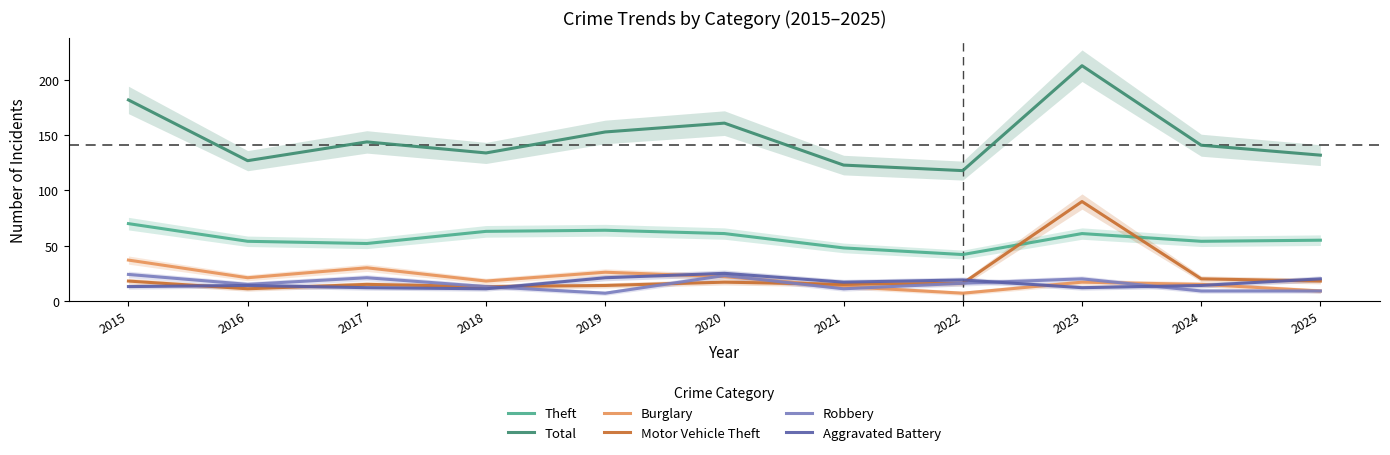

True or false: Aggravated Battery has a value of 25 at 2020.

True